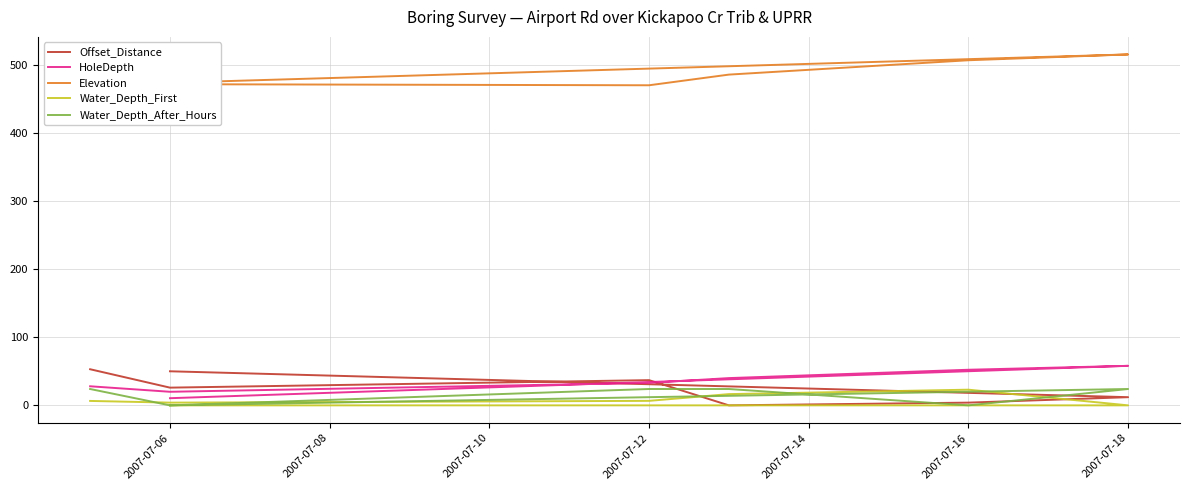

True or false: Water_Depth_After_Hours and Elevation cross at least once.

False